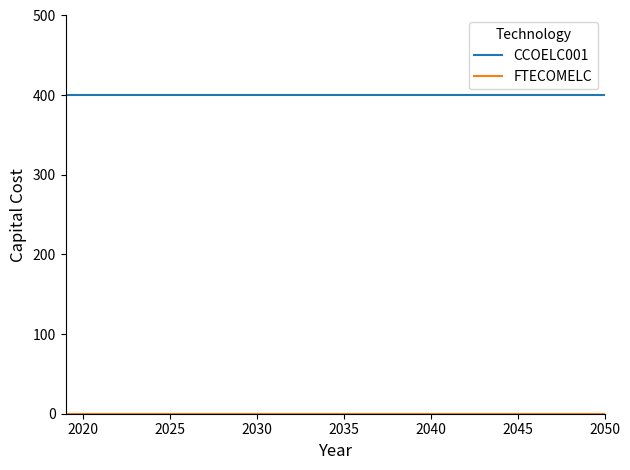

Which series has the largest total across all categories?

CCOELC001